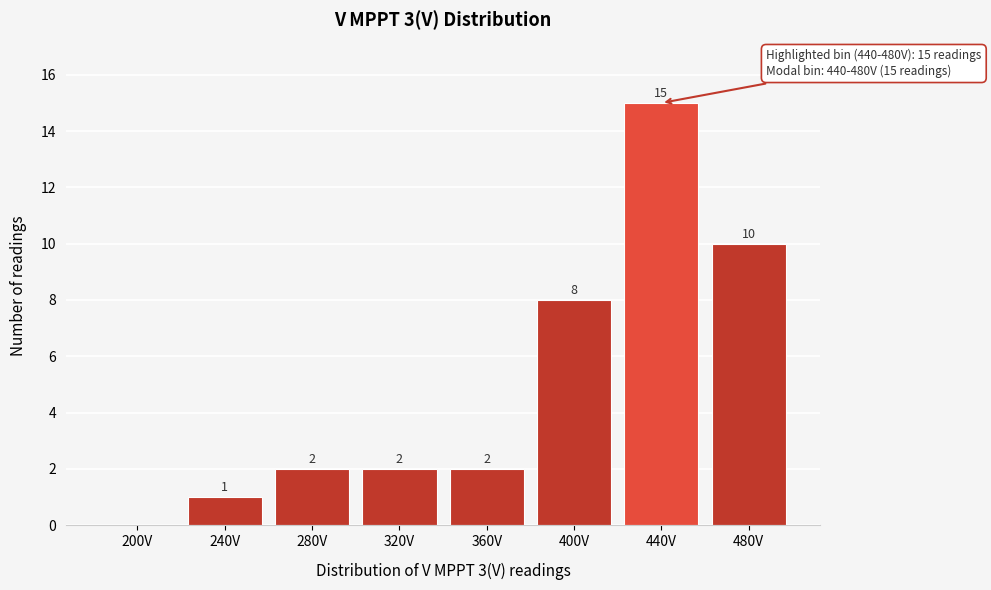

Reading left to right, list all the values displayed in this chart.

200V=0	240V=1	280V=2	320V=2	360V=2	400V=8	440V=15	480V=10